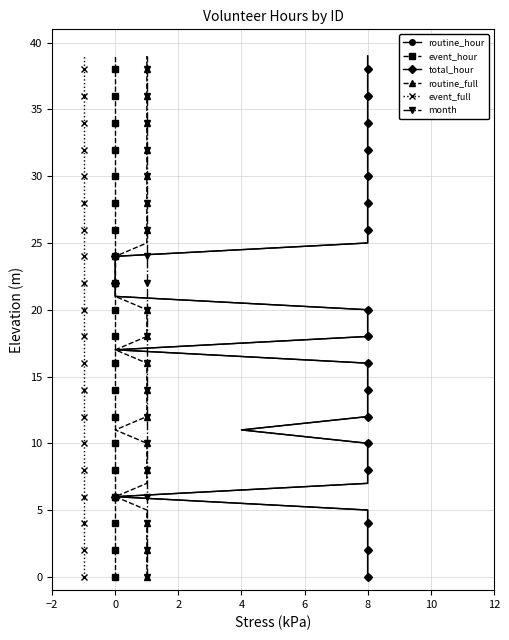

What is the difference between the second highest and second lowest values in the month series?

37